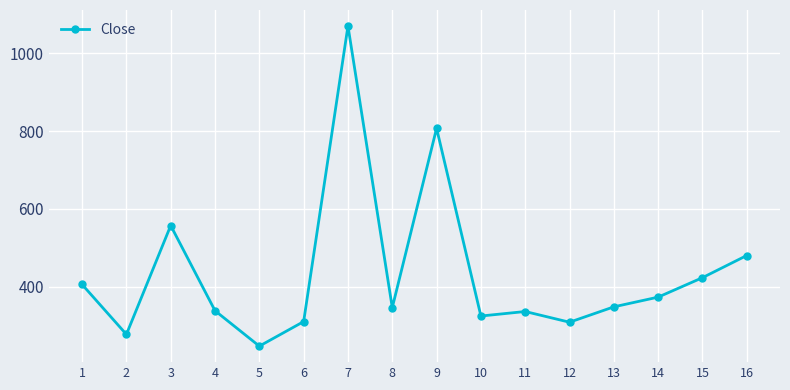

How many interior local peaks (higher than both neighbors) does the data have?

4